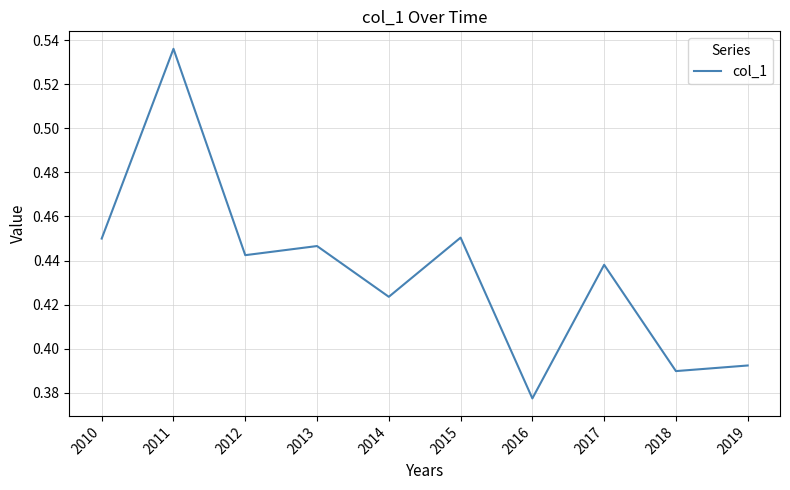

Which label corresponds to the largest value in the chart?

2011